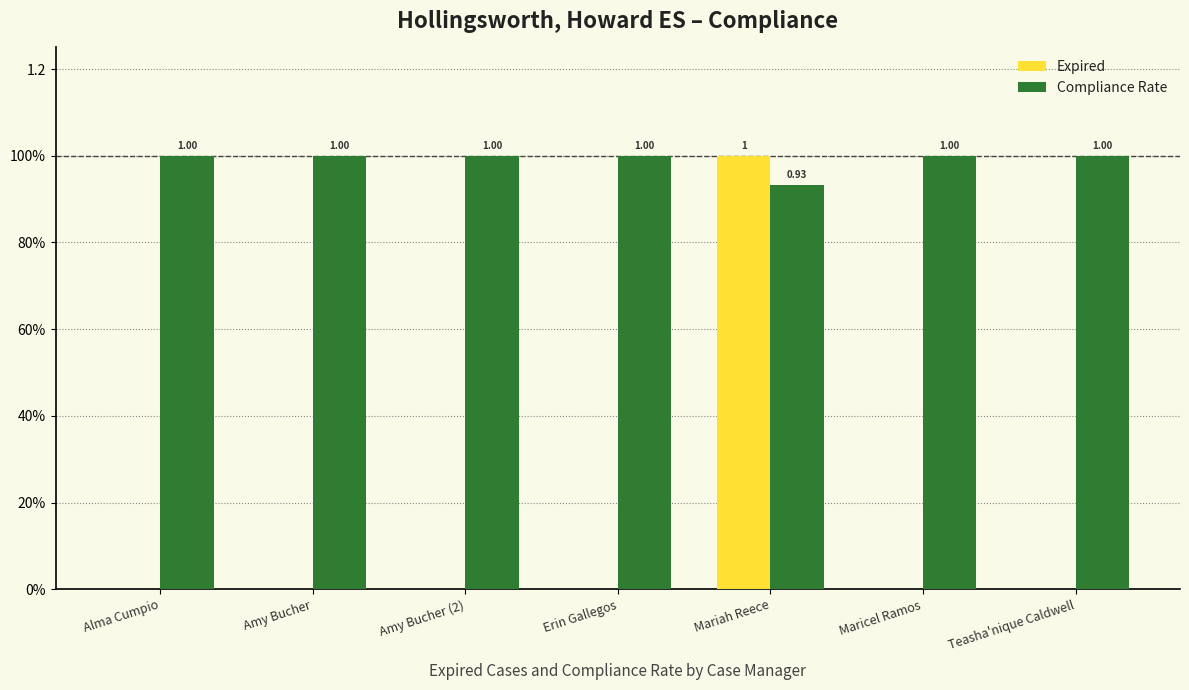

At which category does the chart reach its peak across all series?

Mariah Reece